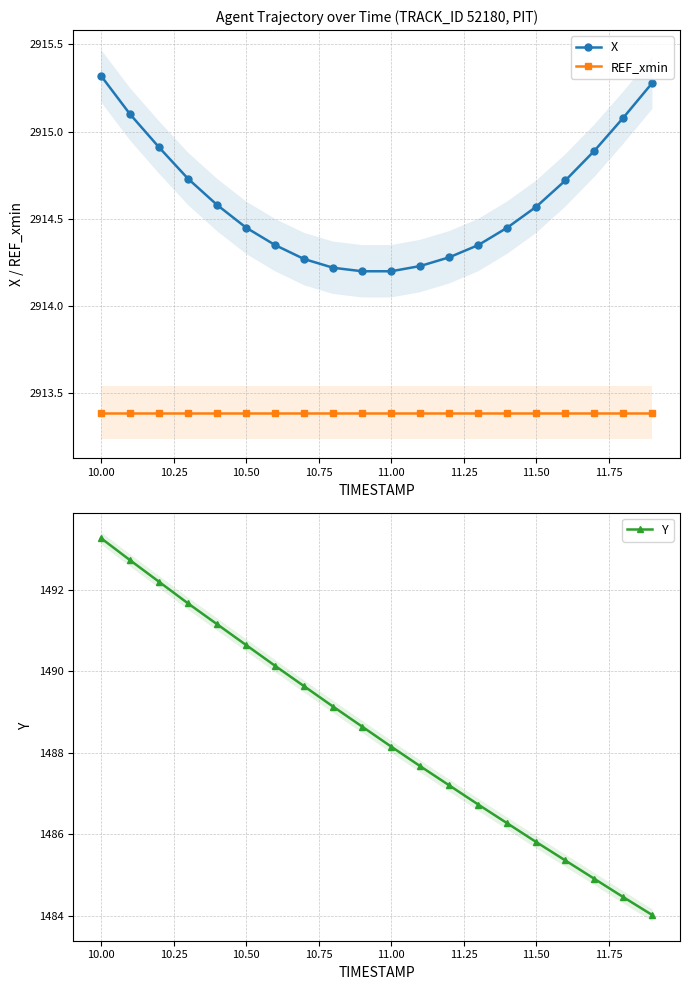

True or false: X and REF_xmin intersect in this chart.

False